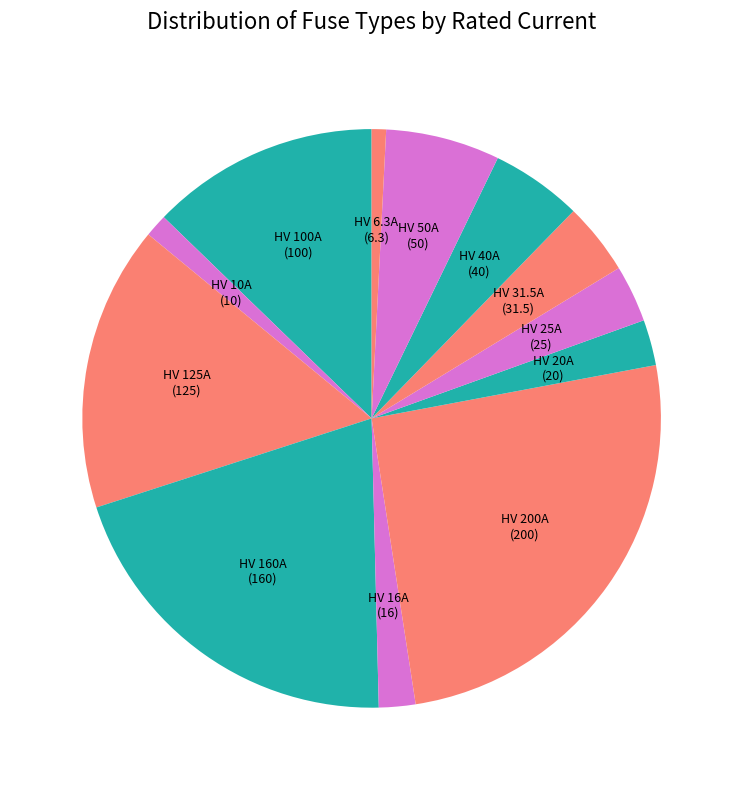

True or false: HV 6.3A (6.3) accounts for 8% of the total.

False